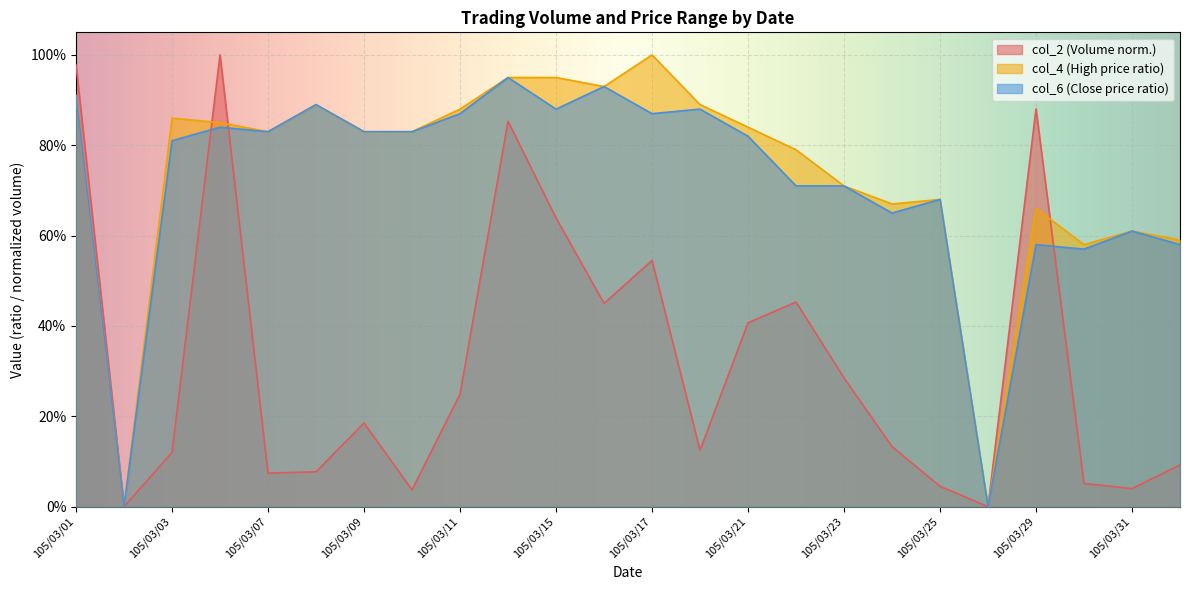

Where is col_6 nearest to the value 0?

105/03/02